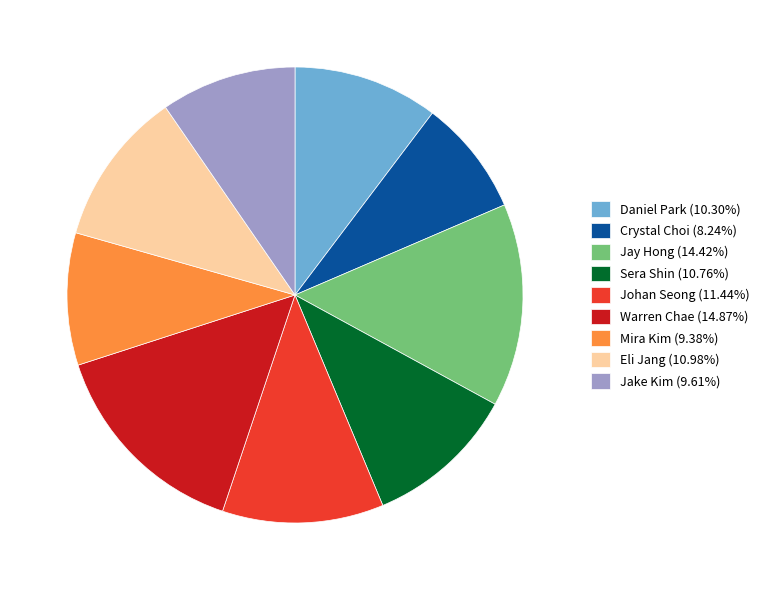

Does any single category account for the majority?

No